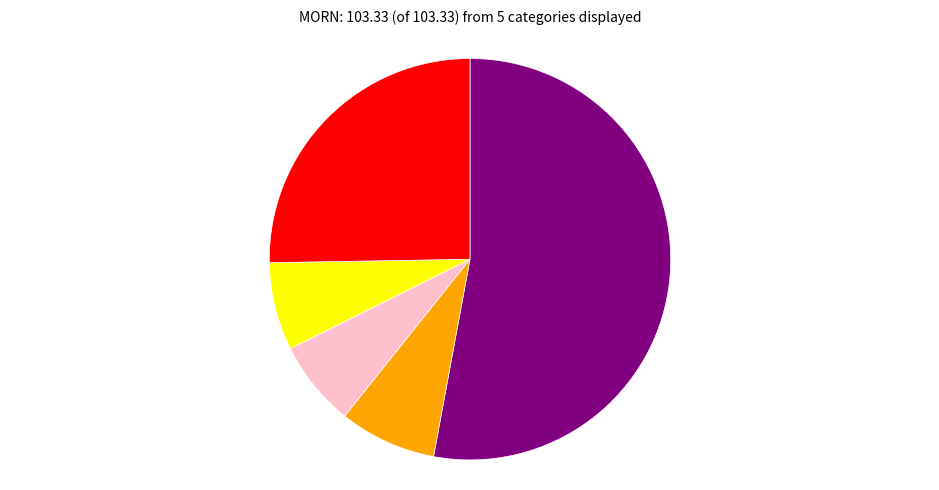

Is there any slice that represents more than half of the pie?

Yes